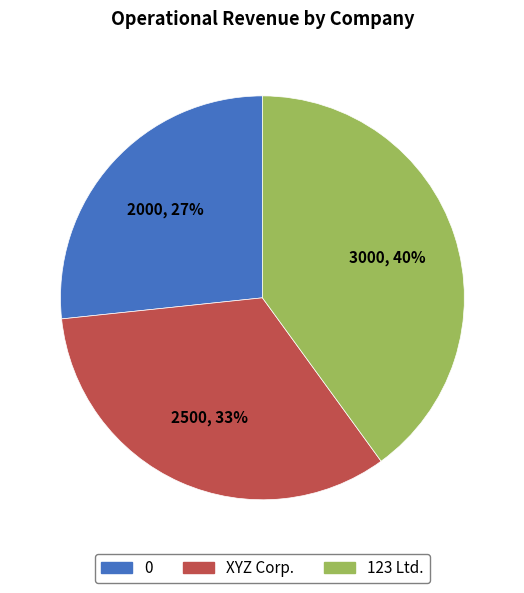

To the nearest percent, what is the average slice percentage?

33%